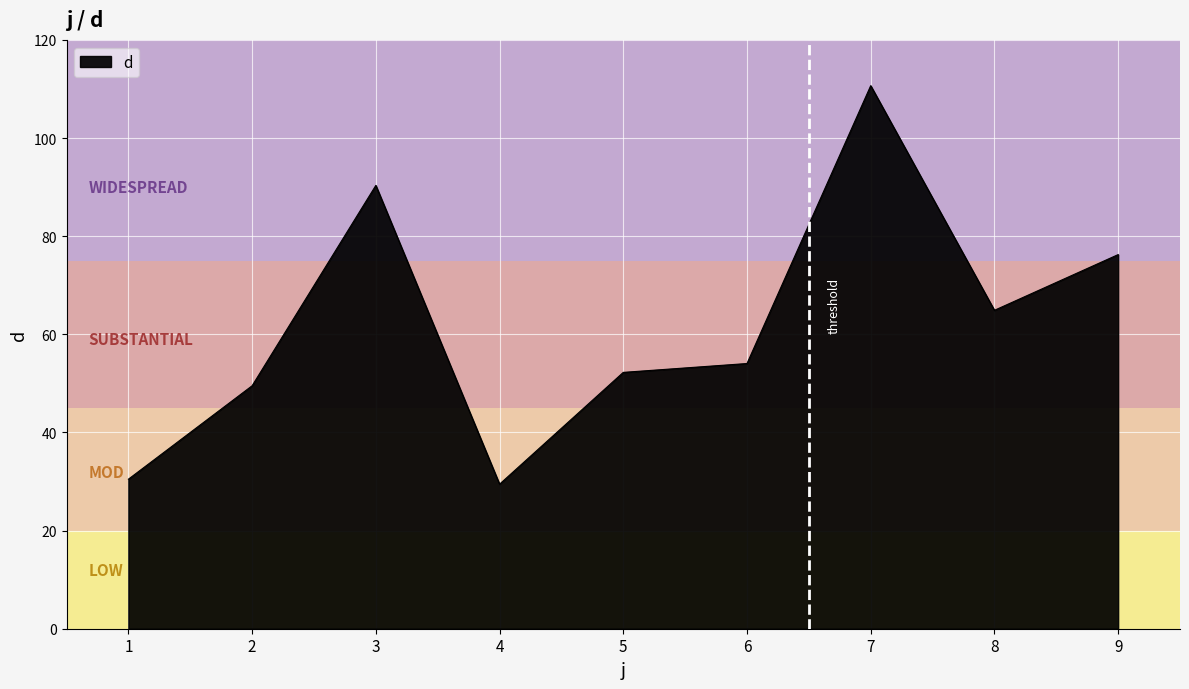

What is the change in value from 5 to 9?

+24.0